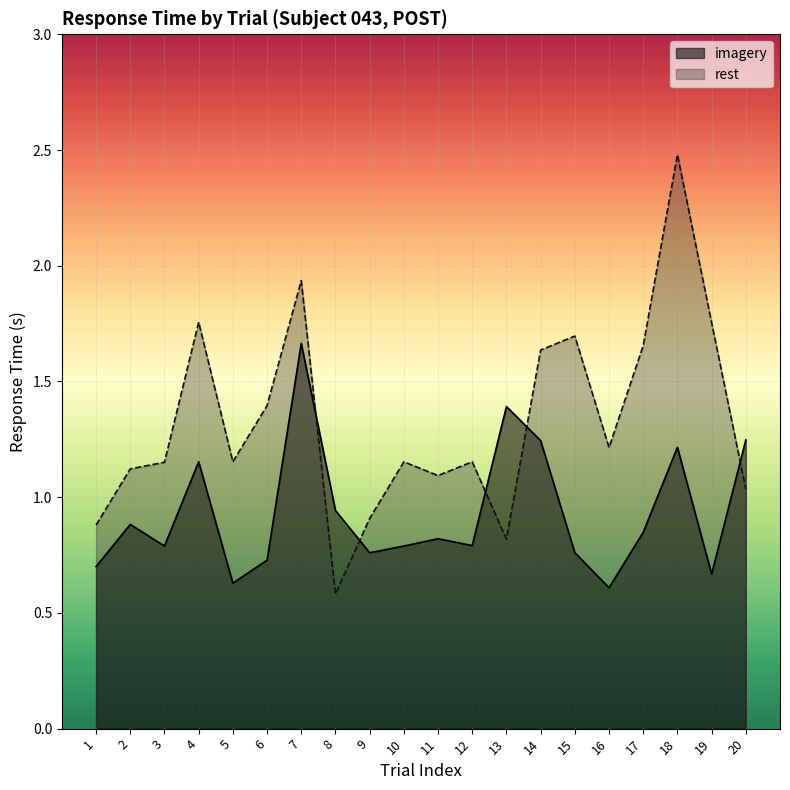

How many times do imagery and rest cross each other?

5